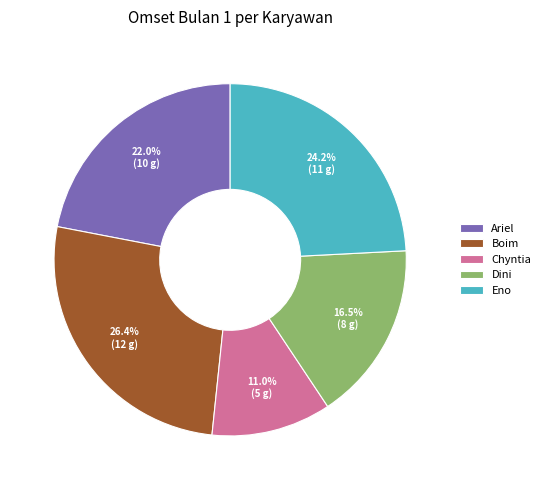

Is it true that Dini is 11% of the pie?

False